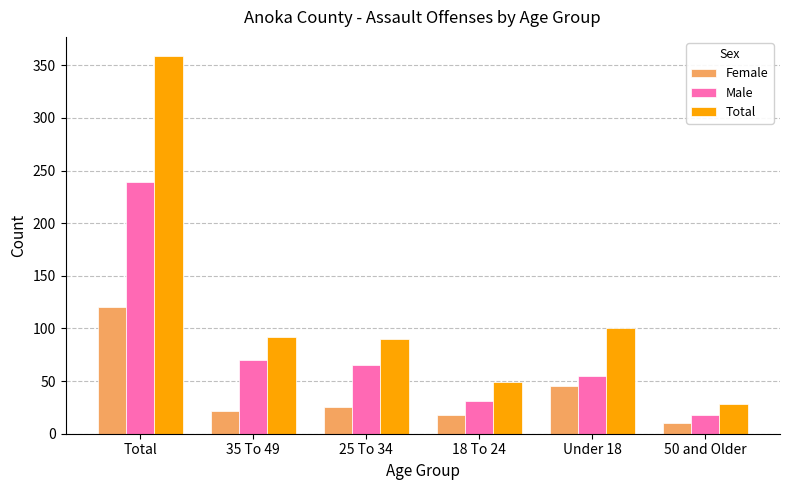

Reading left to right, list all the values displayed in this chart.

Female: 120	22	25	18	45	10
Male: 239	70	65	31	55	18
Total: 359	92	90	49	100	28